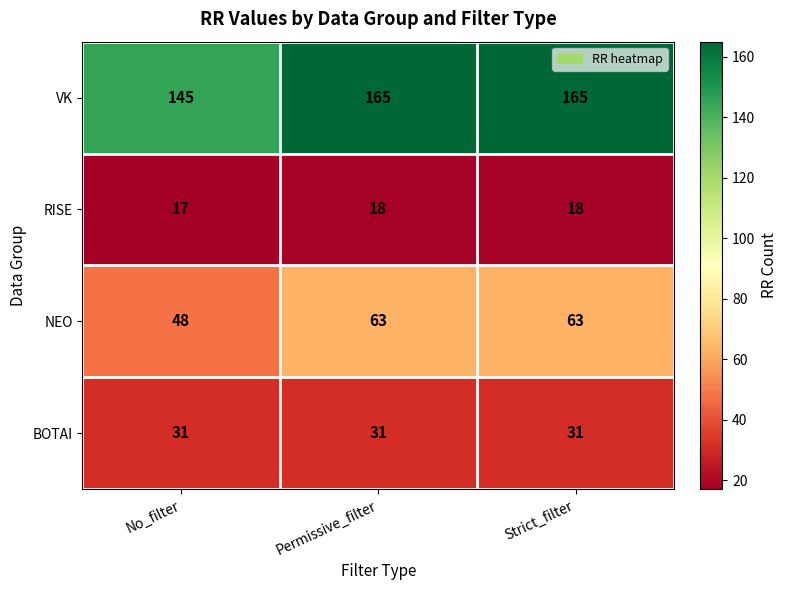

What is the greatest value displayed?

165